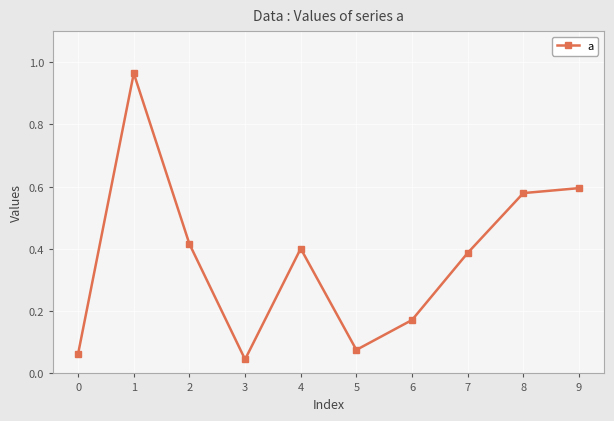

What is the difference between the values at 5 and 2?

0.3